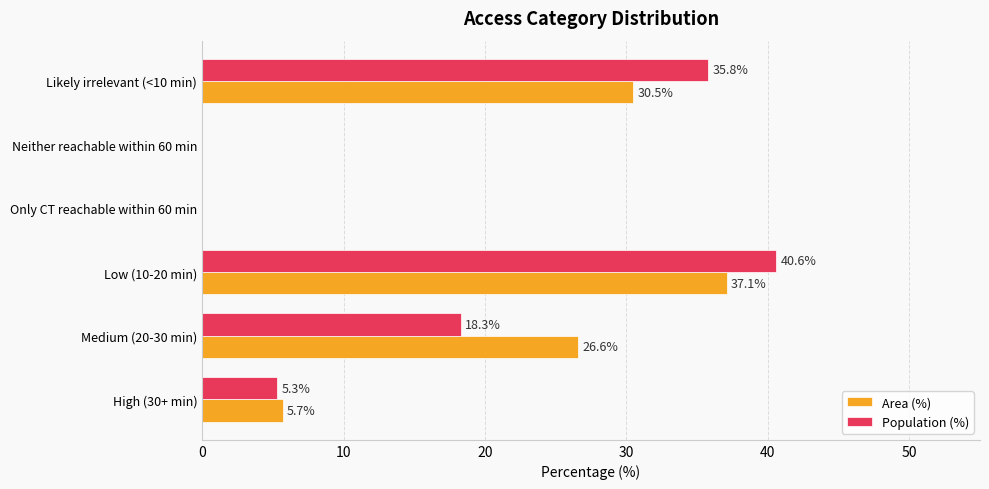

At which category is the sum across all series the highest?

Low (10-20 min)